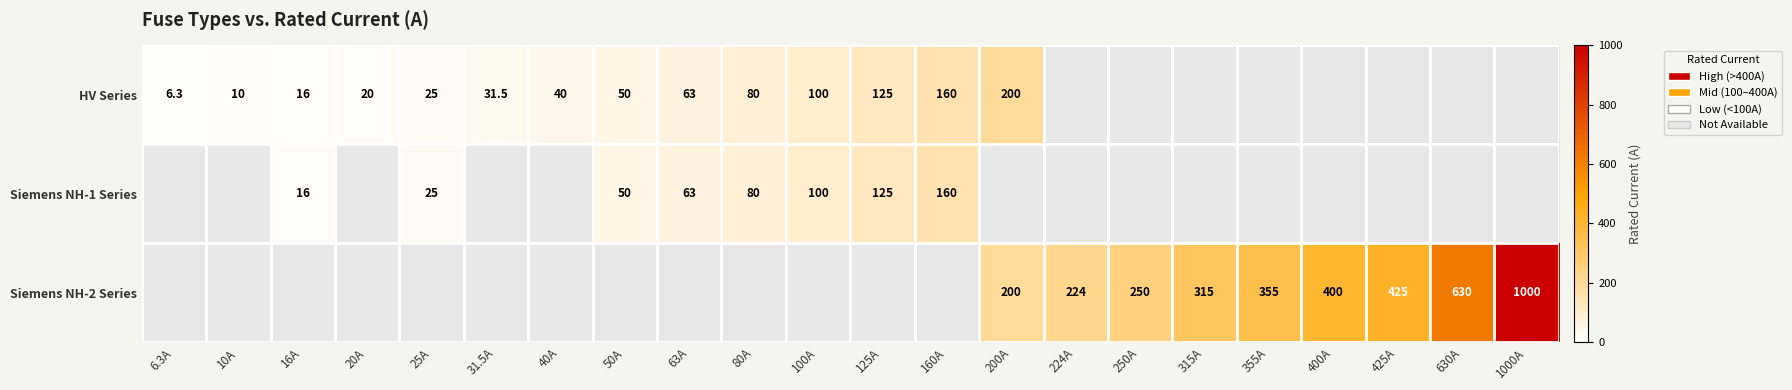

The value of HV Series at 50A is 50.0. True or false?

True